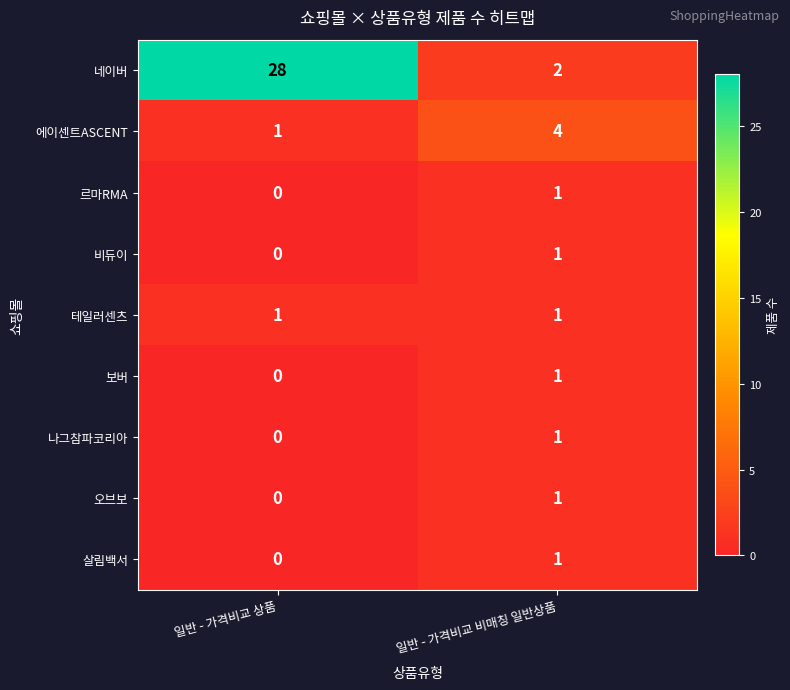

True or false: 에이센트ASCENT has a value of 1 at 일반 - 가격비교 상품.

True